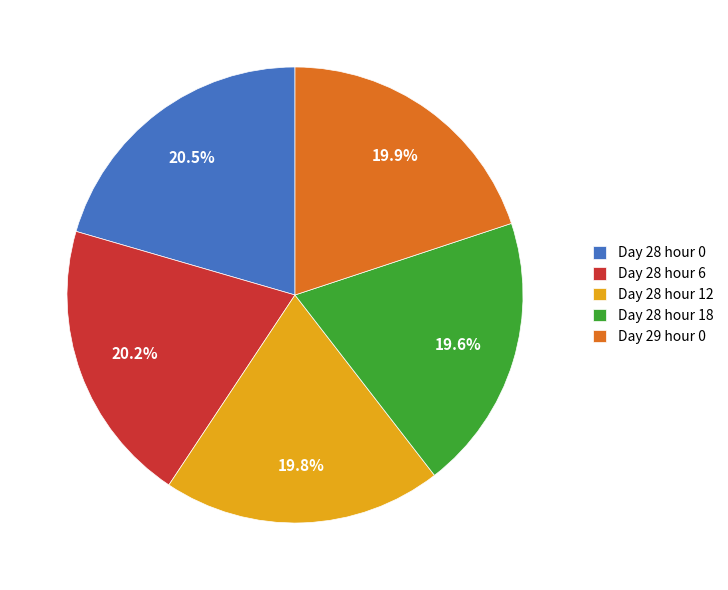

Do Day 29 hour 0 and Day 28 hour 0 together represent more than half of the pie?

No